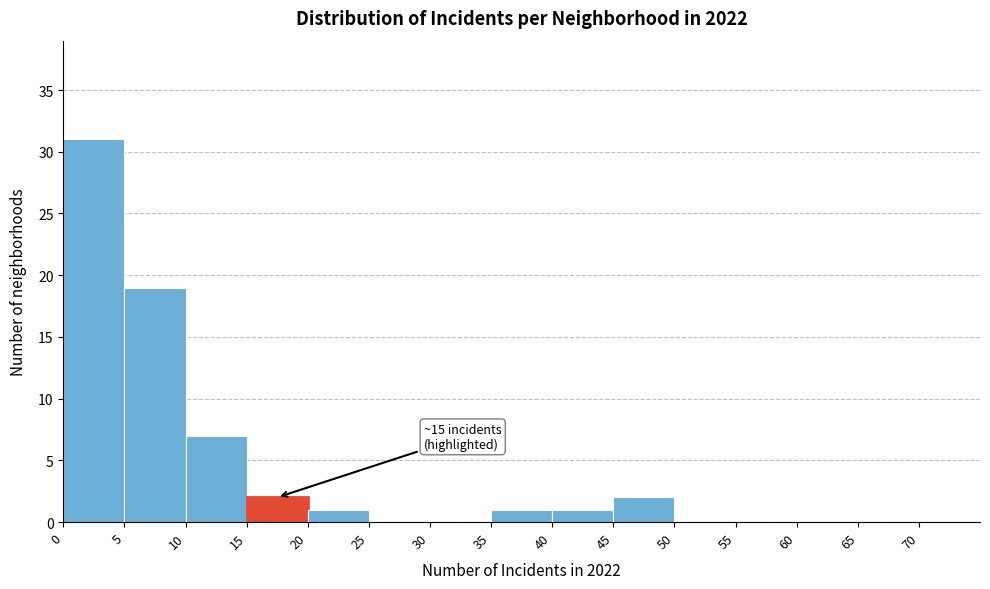

Over which range of the x-axis is the bar tallest?

0 to 5